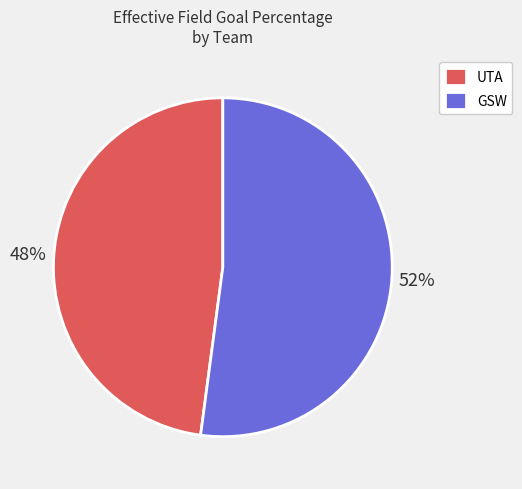

What is the smallest slice in the pie chart?

UTA